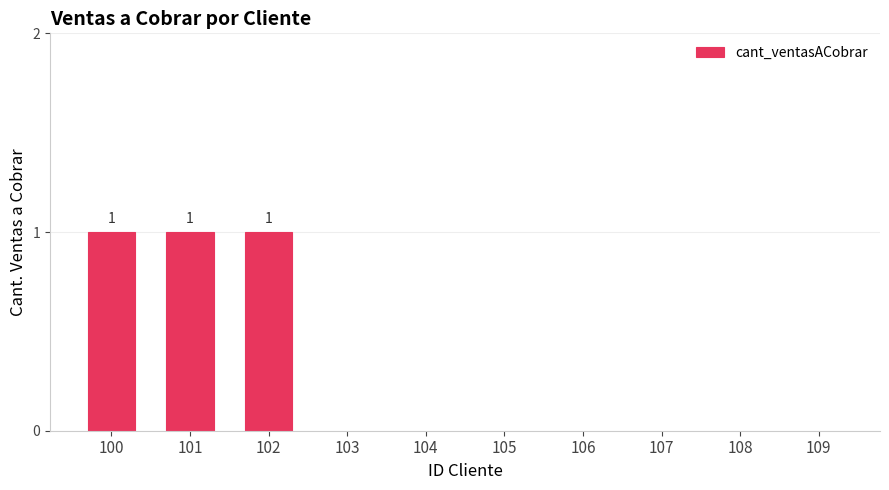

Between 108 and 101, which is larger?

101